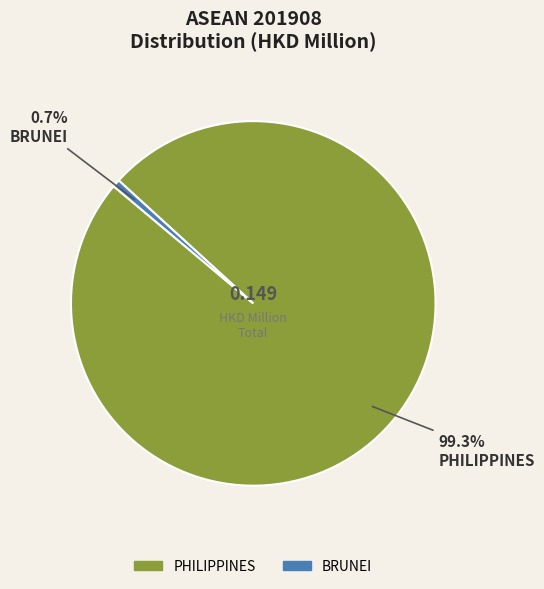

Is there a majority slice in this chart?

Yes